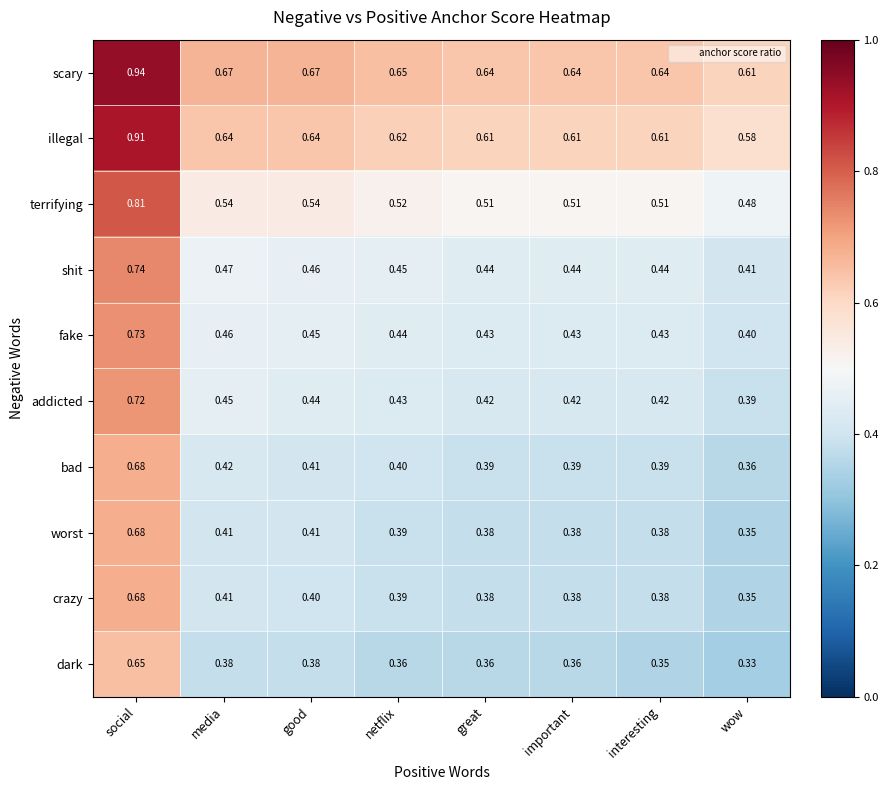

At which label does scary reach its minimum?

wow